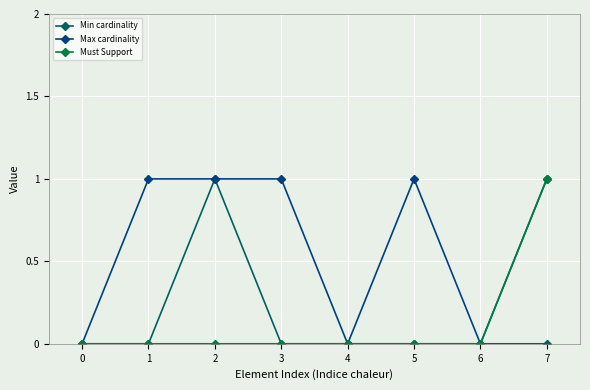

Is it true that Max cardinality equals 1 at 7?

True